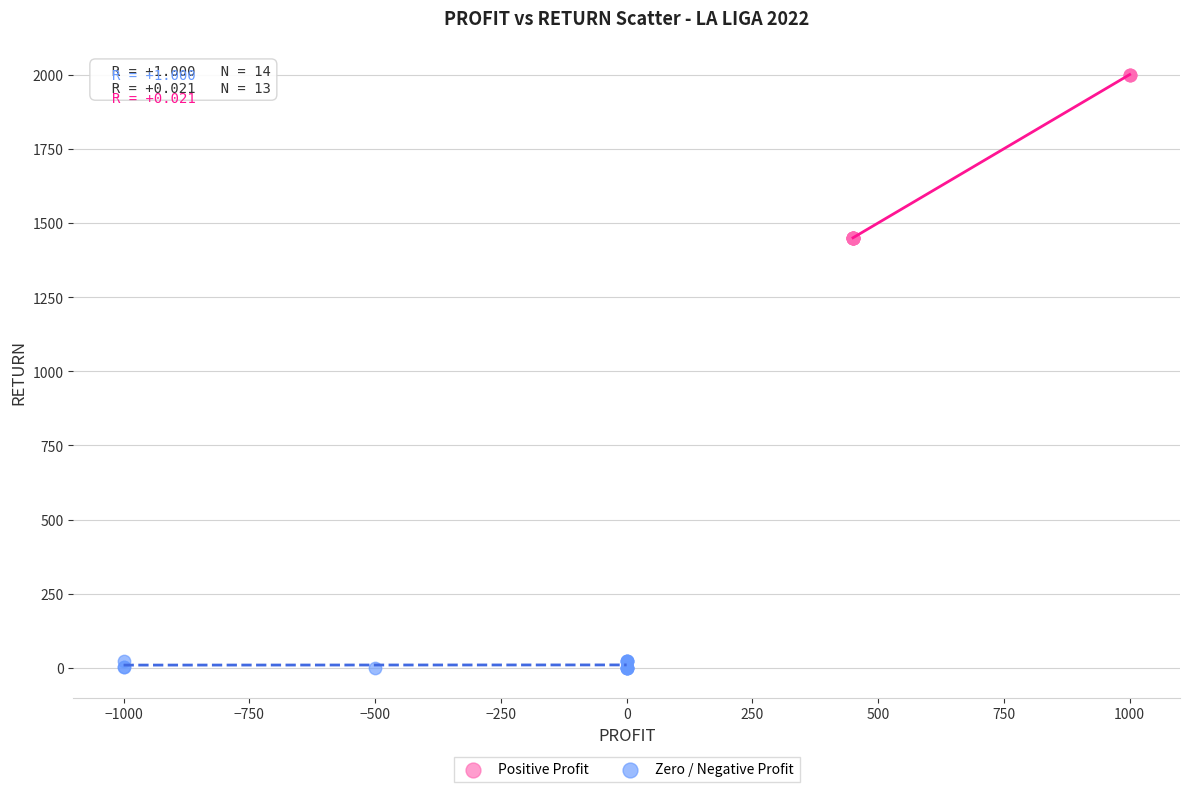

Which series contains the highest Y value?

Positive Profit